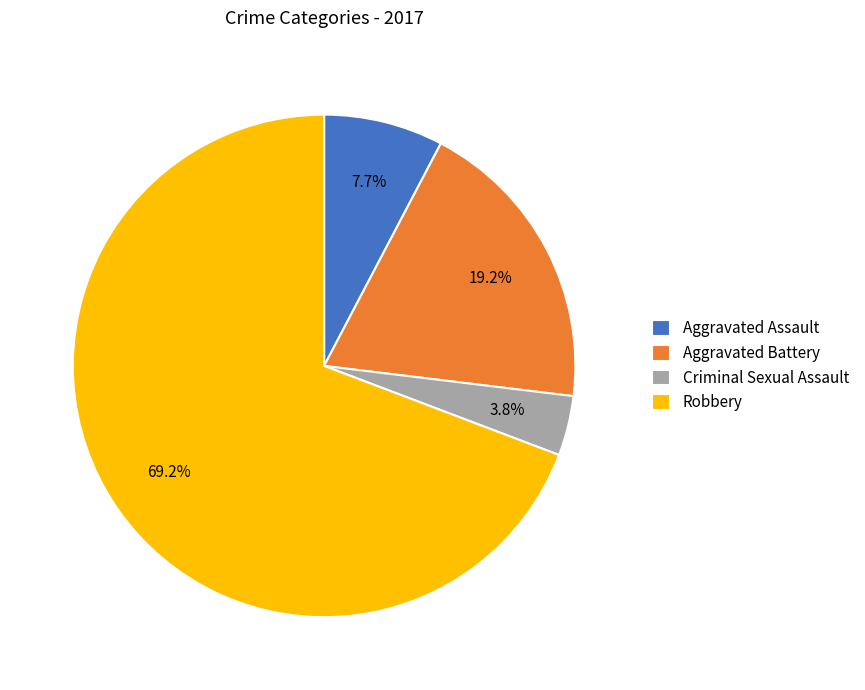

Combined, do Aggravated Assault and Aggravated Battery account for over 50%?

No